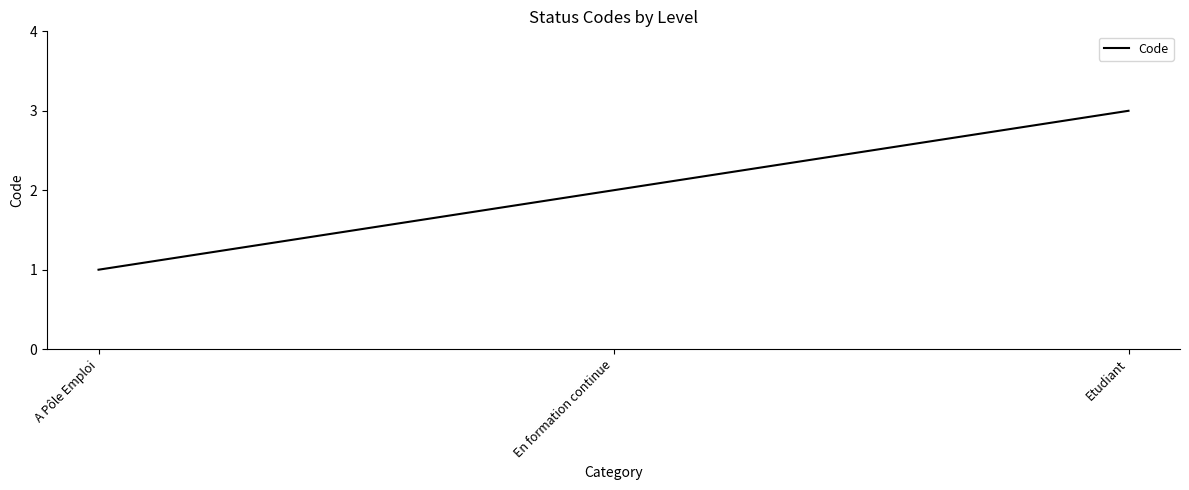

True or false: the data shows 2 at A Pôle Emploi.

False